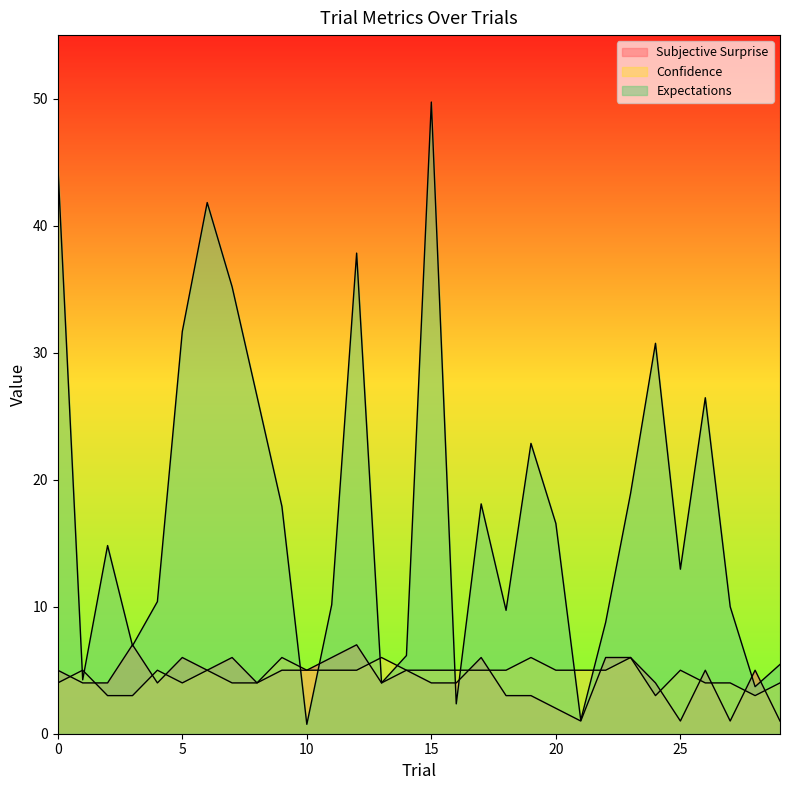

Count the Subjective Surprise values in the range 4 to 6.

21